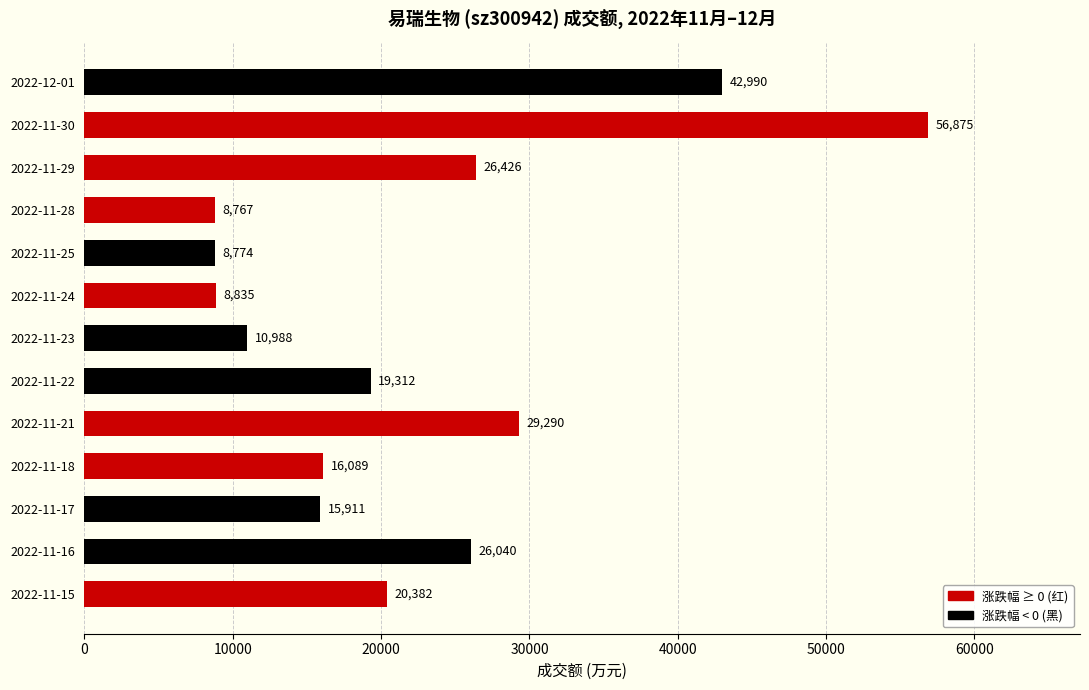

The chart shows a value of 19312 at 2022-11-22. True or false?

True